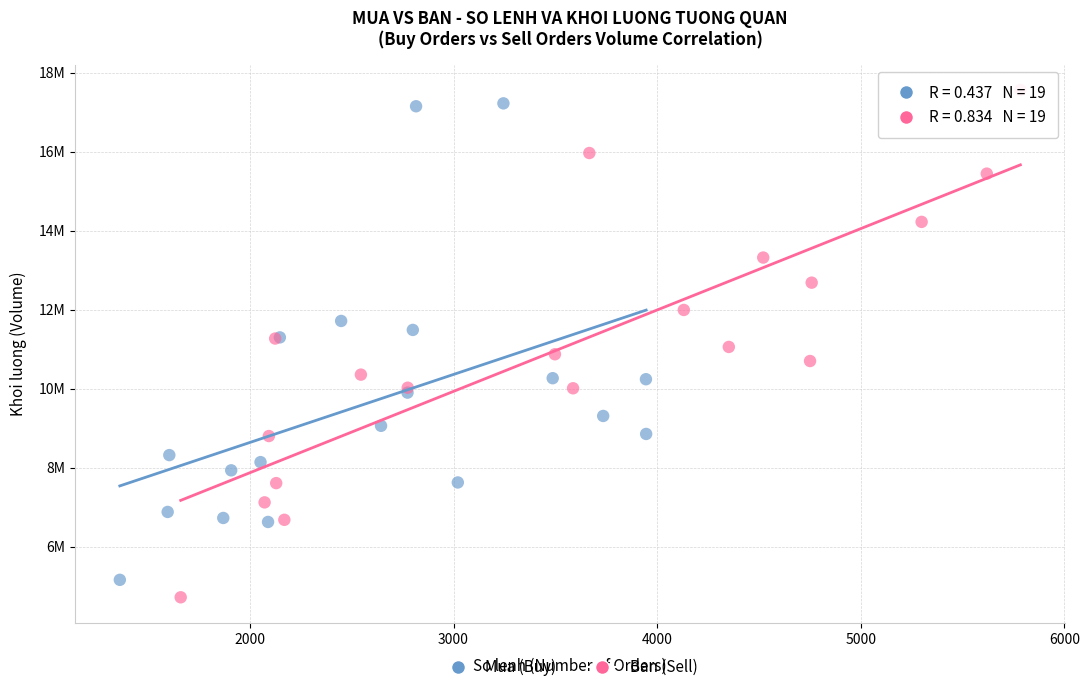

Which series contains the highest Y value?

Ban (Sell)